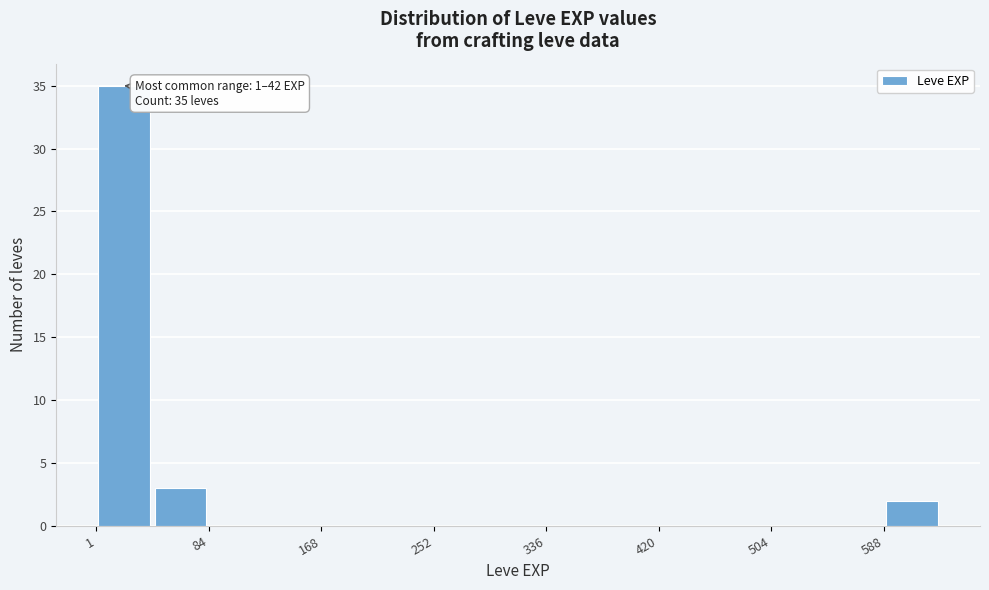

Which range on the x-axis has the tallest bar?

0 to 40